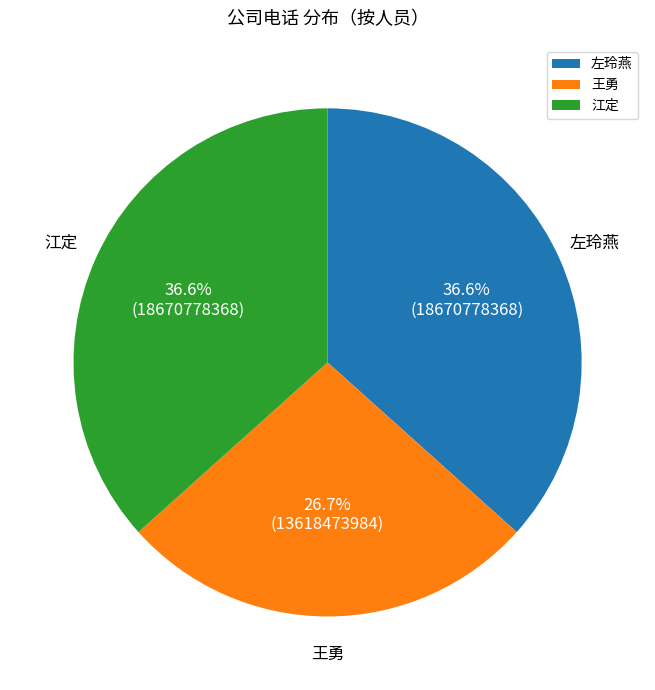

Which slice is the smallest?

王勇